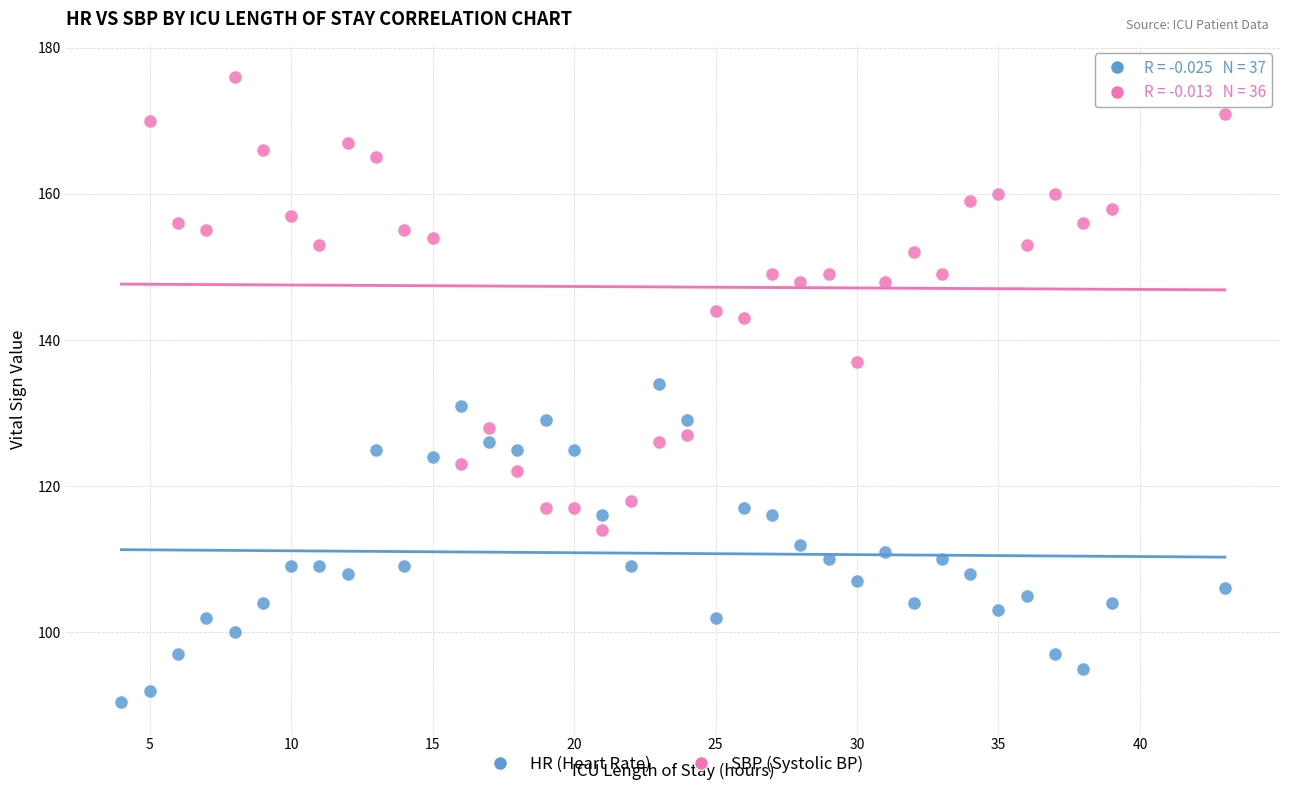

Which series has the largest Y range (max minus min)?

SBP (Systolic BP)